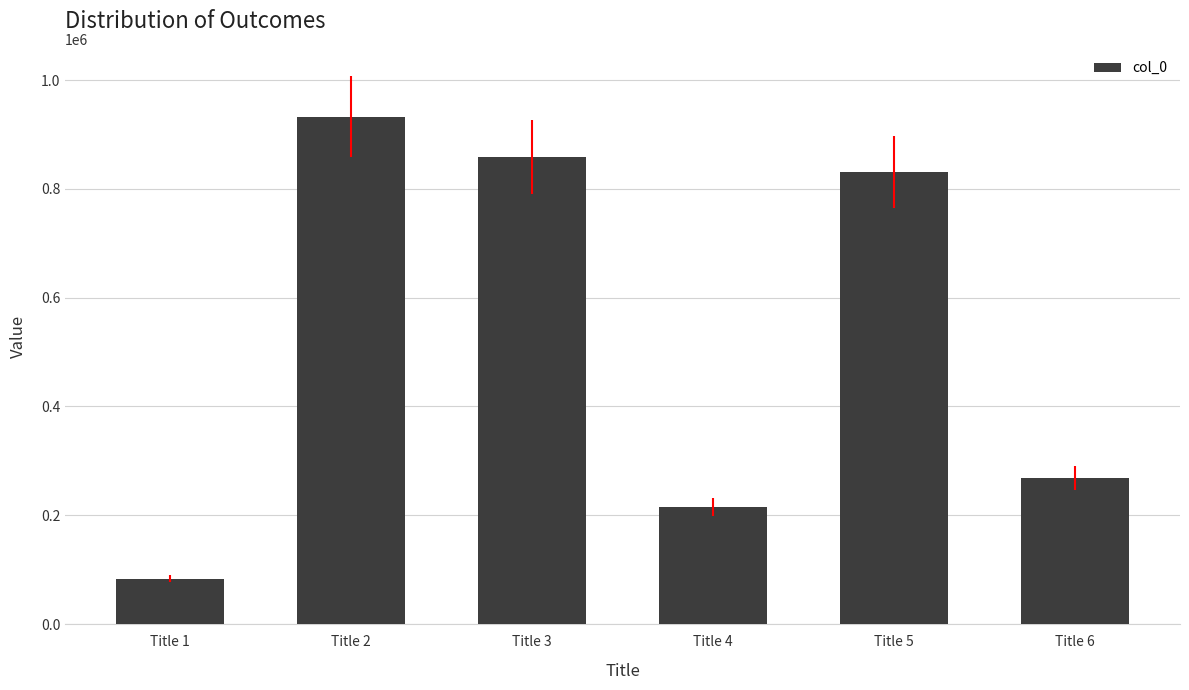

What is the sum of all values?

3189132